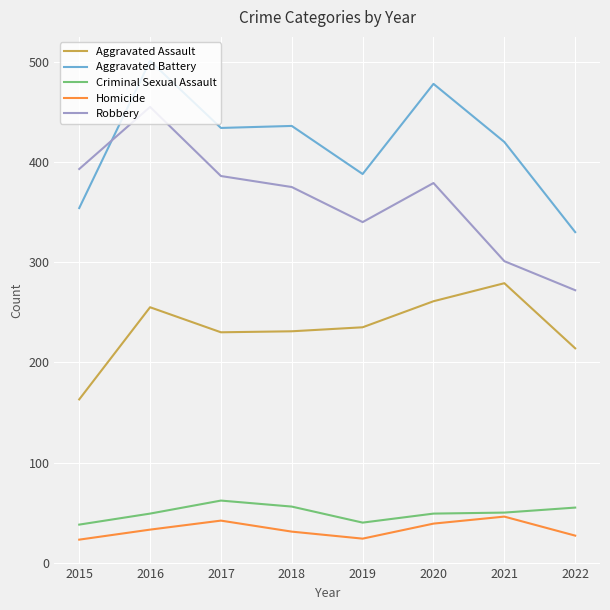

What is the difference between the maximum and minimum values in the Robbery series?

183